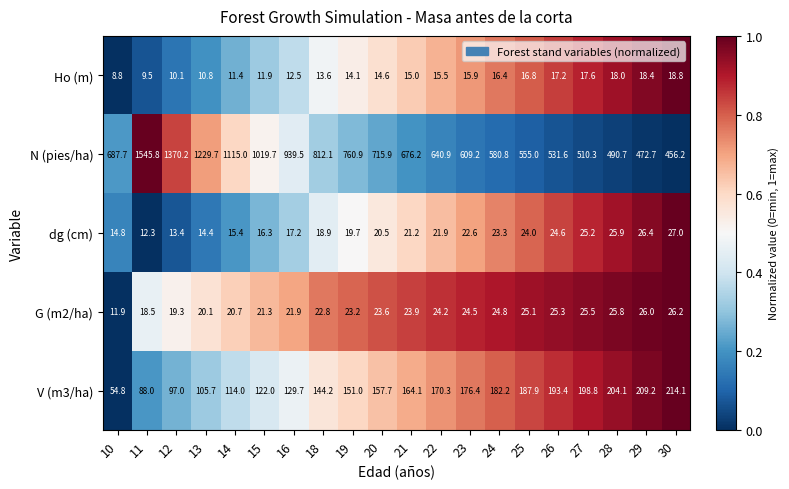

At which category is the sum across all series the highest?

11